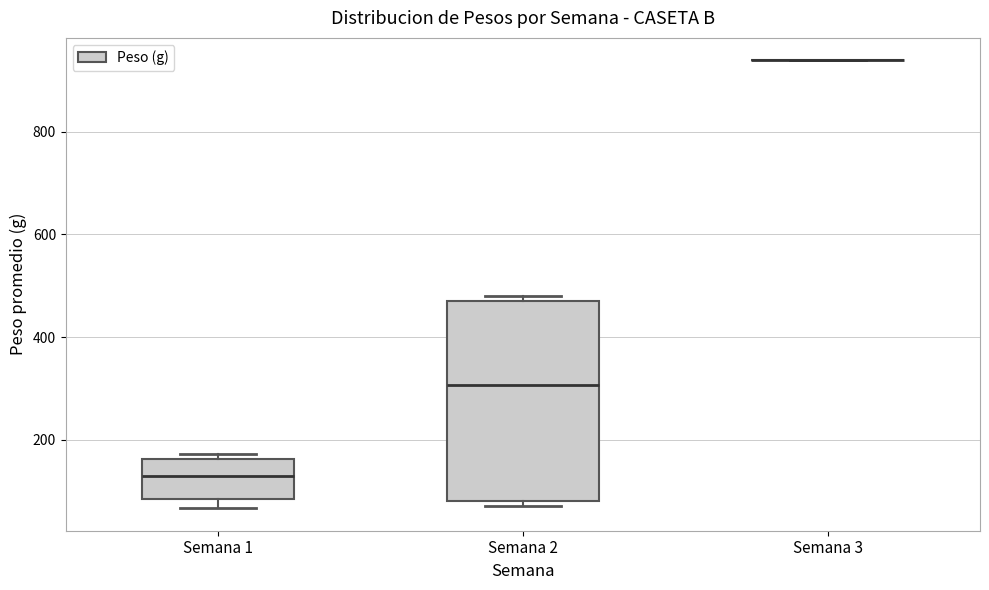

Which box is the tallest, from its lower edge to its upper edge?

Semana 2